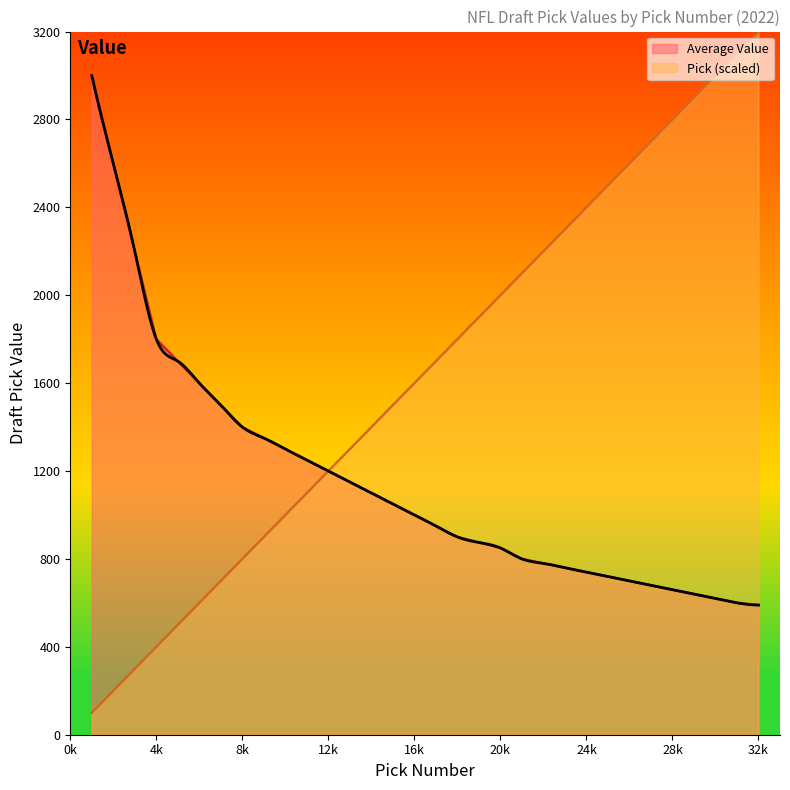

What is the difference between the highest and lowest values at 1?

2900